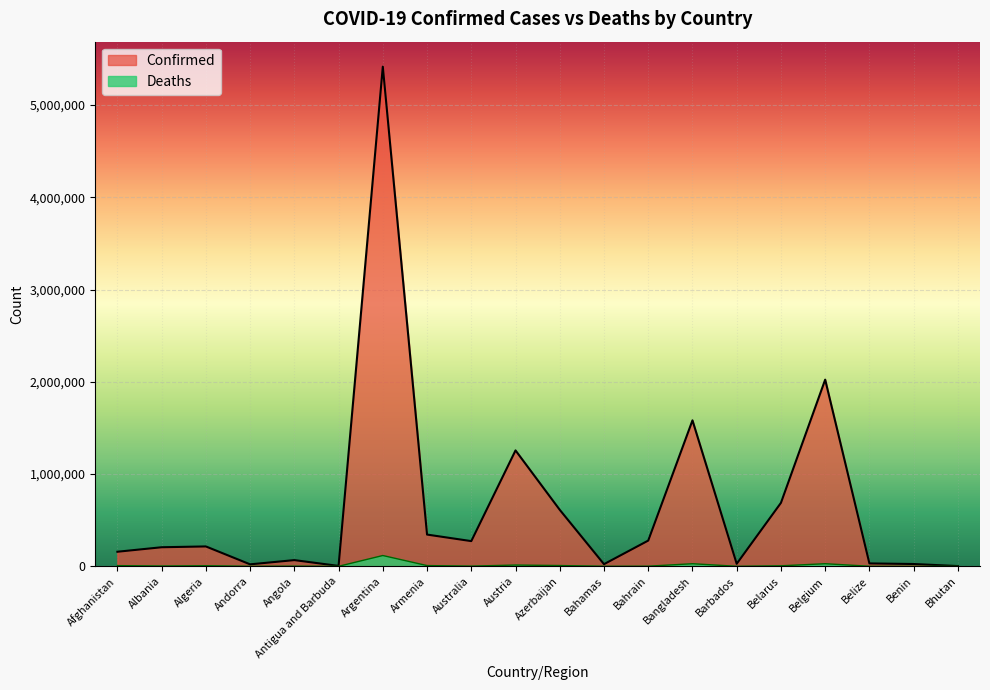

Count the number of data series in this chart.

2